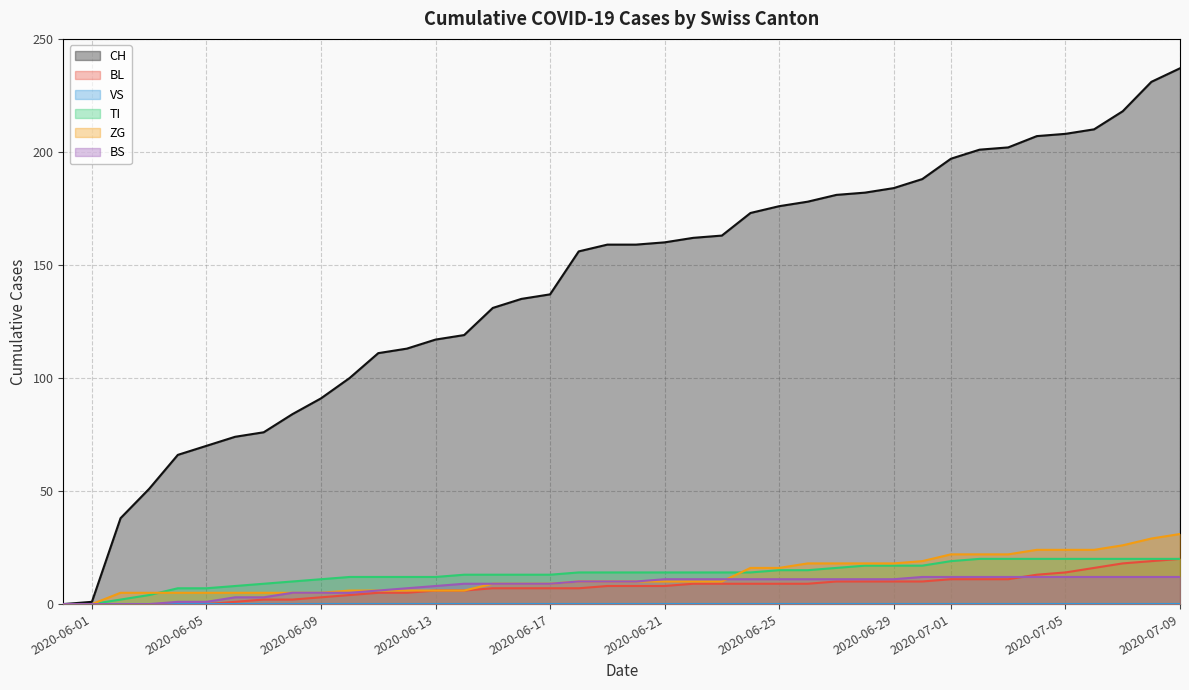

What is the total value across all series at 2020-07-05?

278